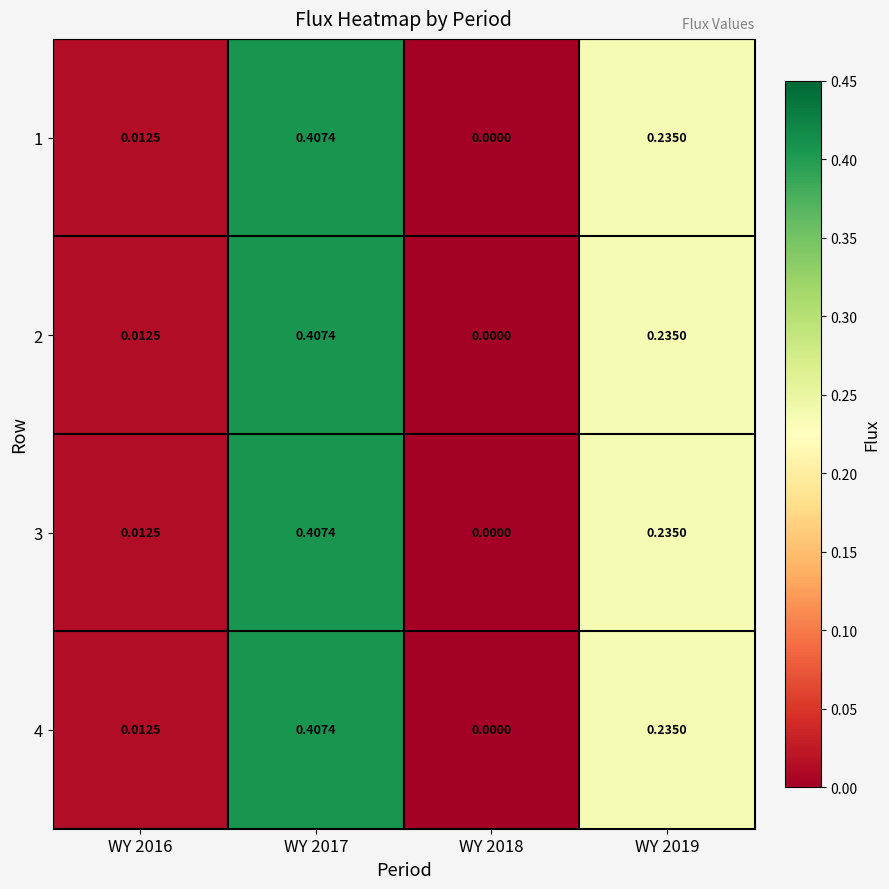

Is the value of 1 at WY 2018 greater than the value of 4 at WY 2017?

No